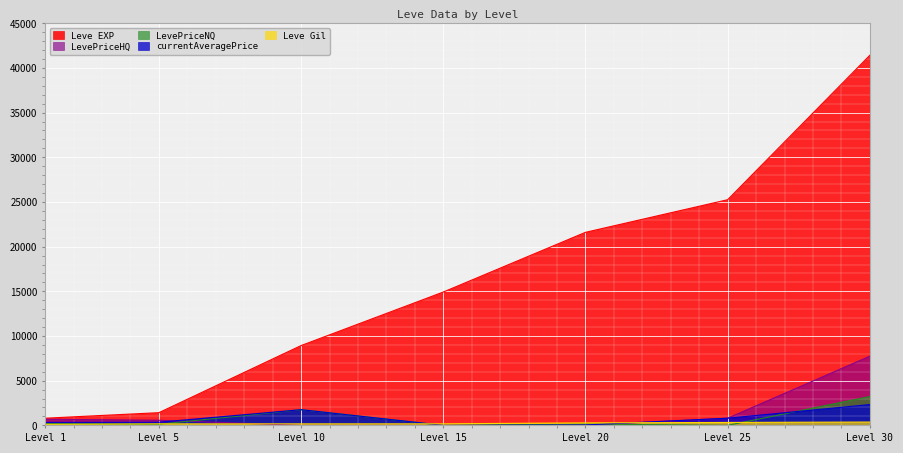

What are all the series names shown in the legend?

Leve EXP, Leve Gil, currentAveragePrice, LevePriceHQ, LevePriceNQ